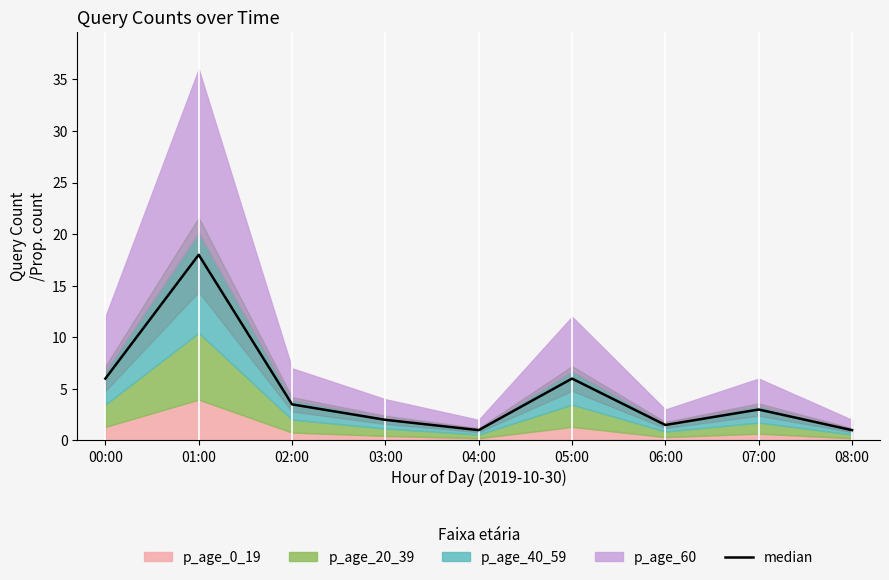

Rank the categories by value from lowest to highest.

04:00, 08:00, 06:00, 03:00, 07:00, 02:00, 00:00, 05:00, 01:00